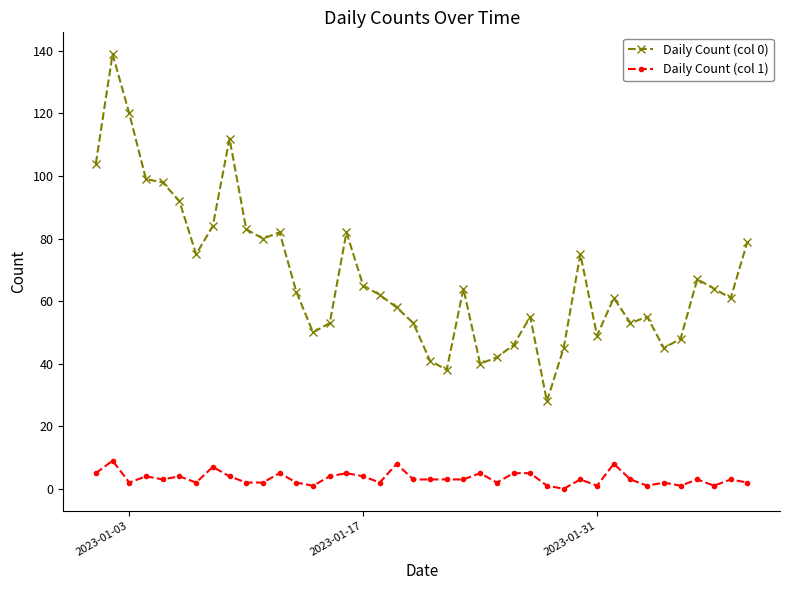

True or false: Daily Count (col 1) has more than 0 interior local peaks.

True